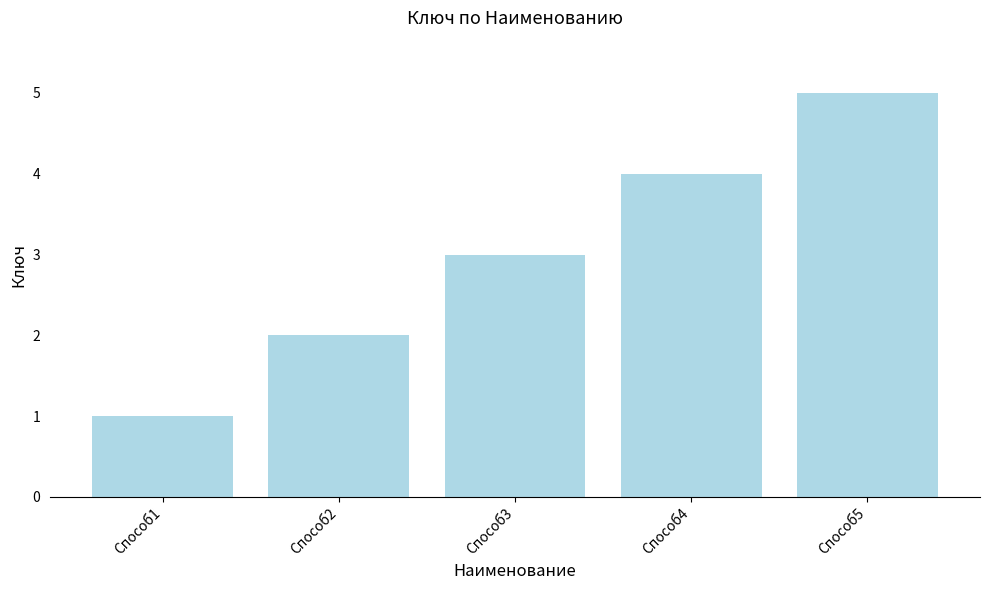

Is it true that the value at Способ3 is 1?

False